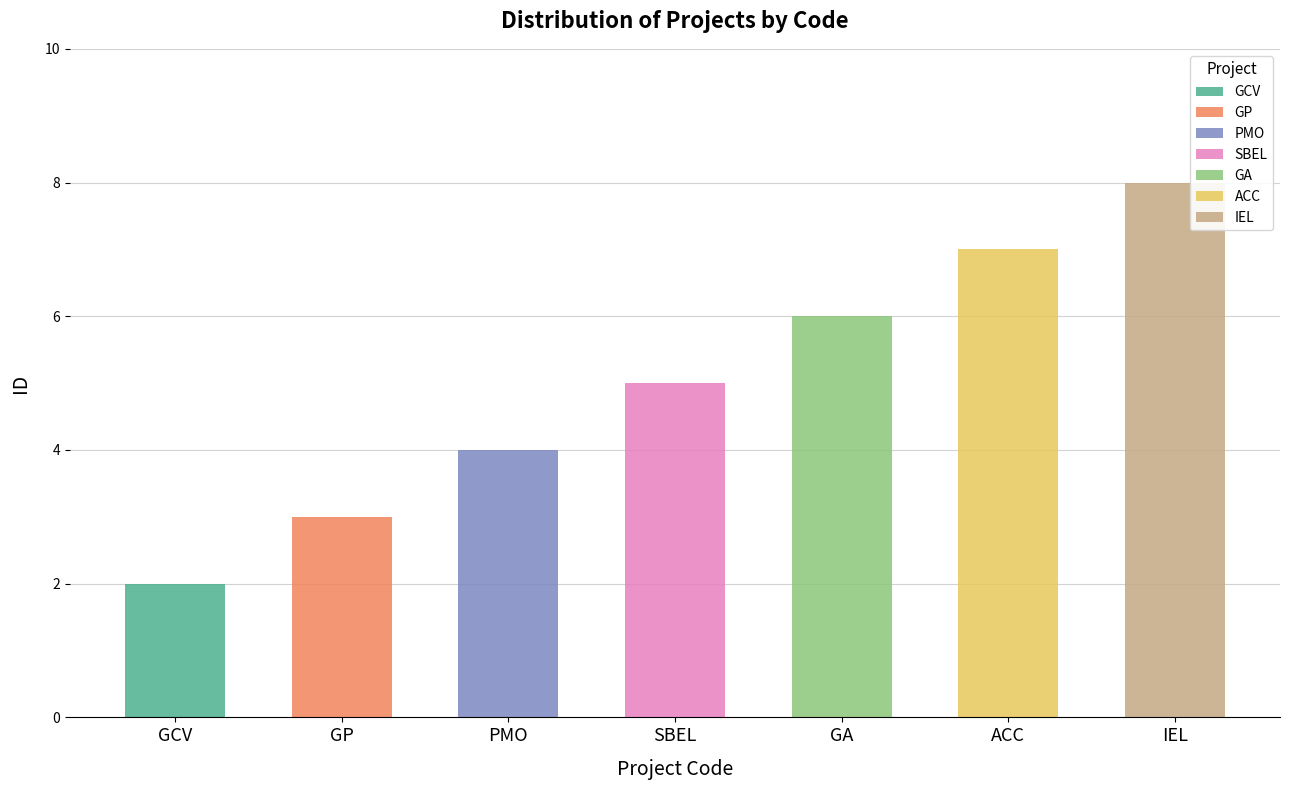

Which has a higher value, SBEL or GP?

SBEL